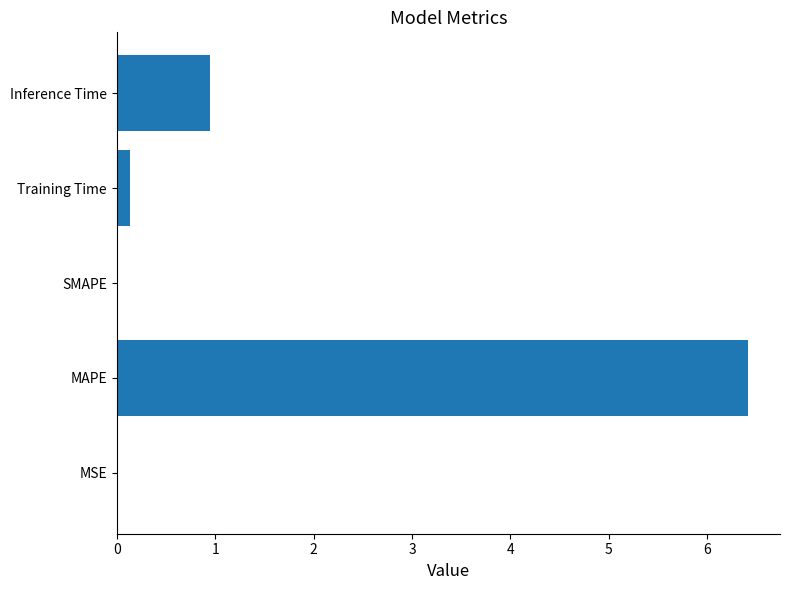

What is the sum of all values?

7.5